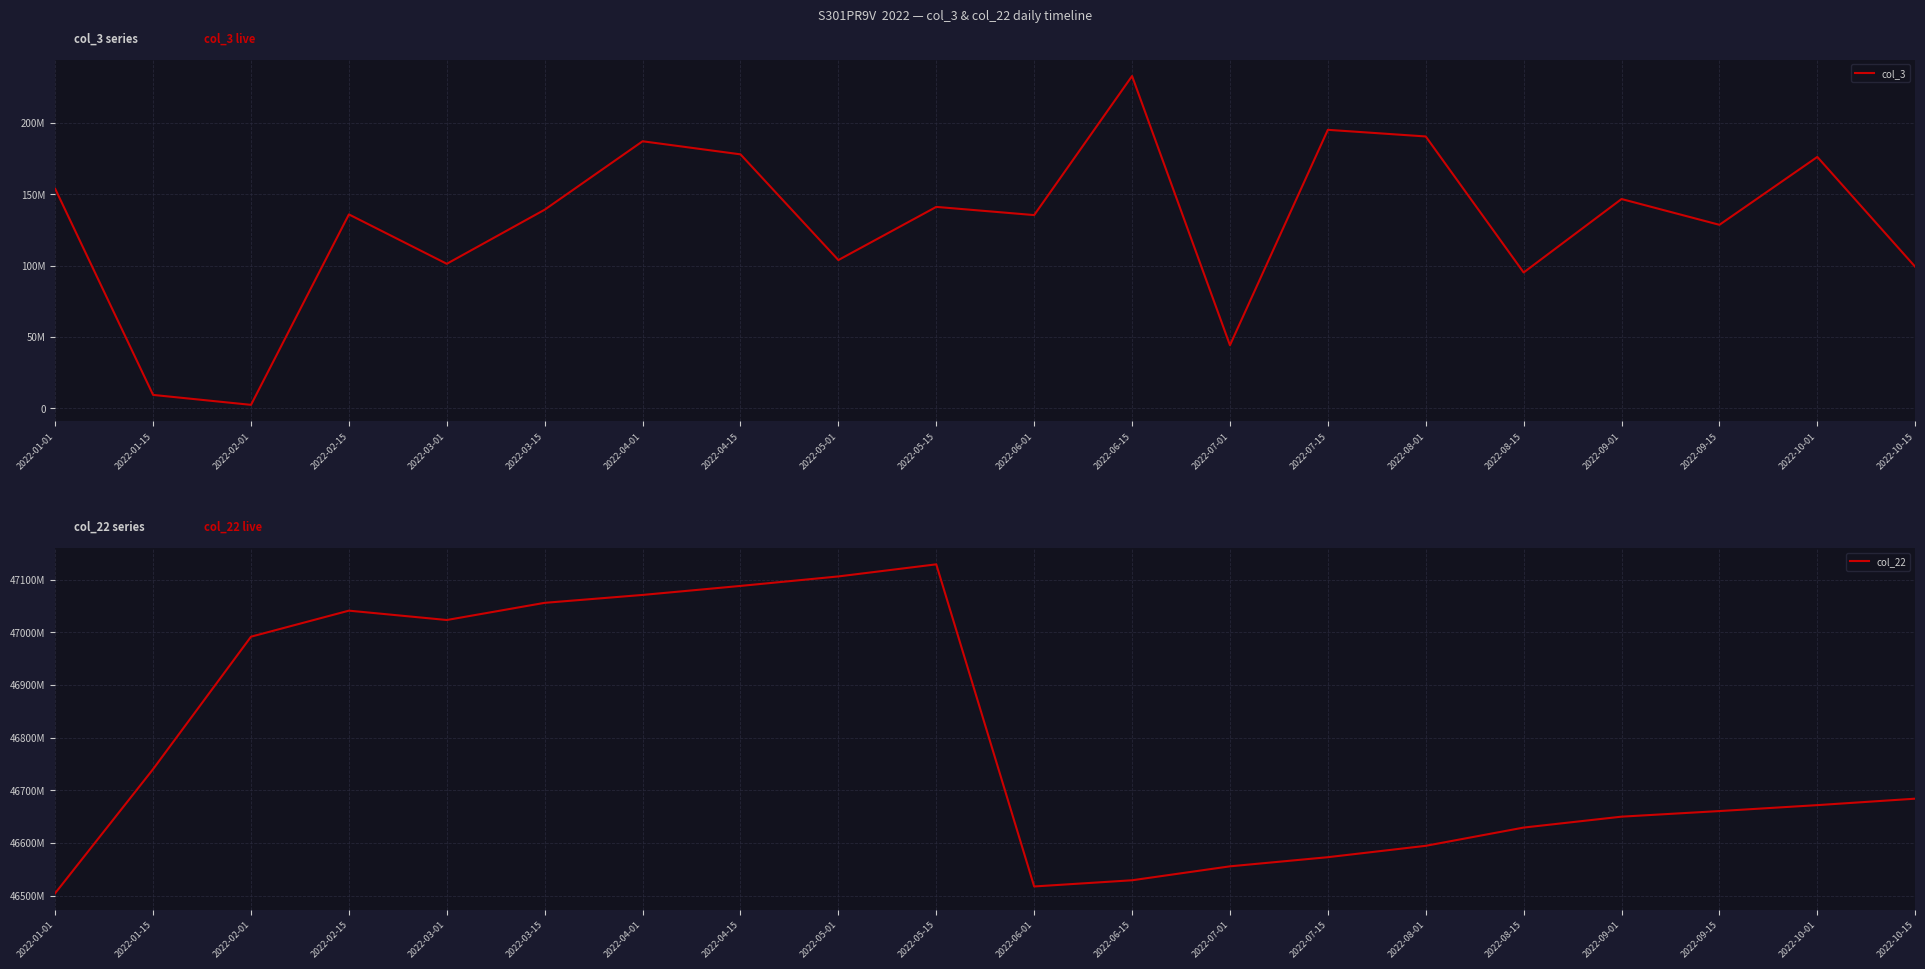

List the series in order of their peak value, highest first.

col_22, col_3